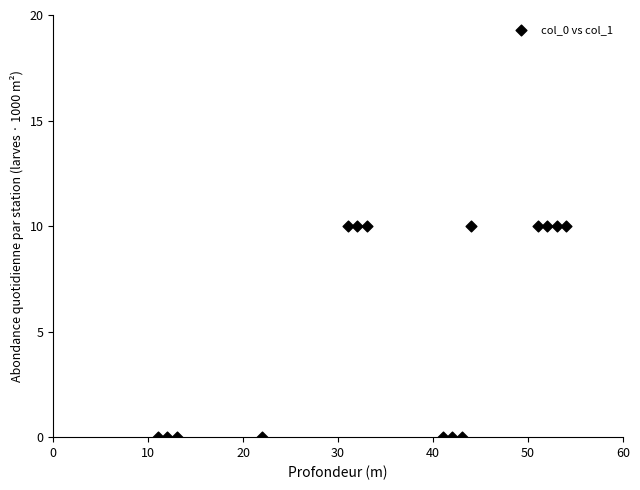

What is the range of Y values (max minus min)?

10